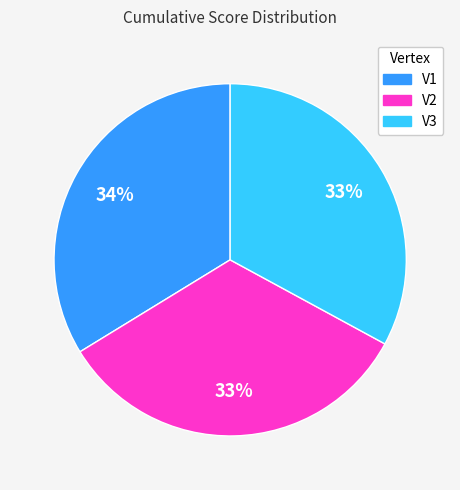

To the nearest percent, what is the difference between the largest and smallest slice percentages?

1%